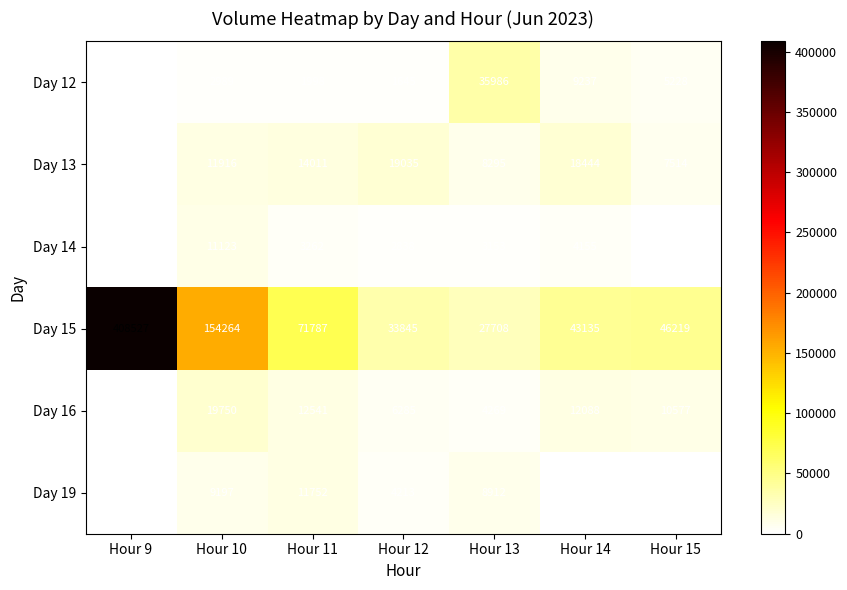

What is the total value across all series at Hour 10?

209239